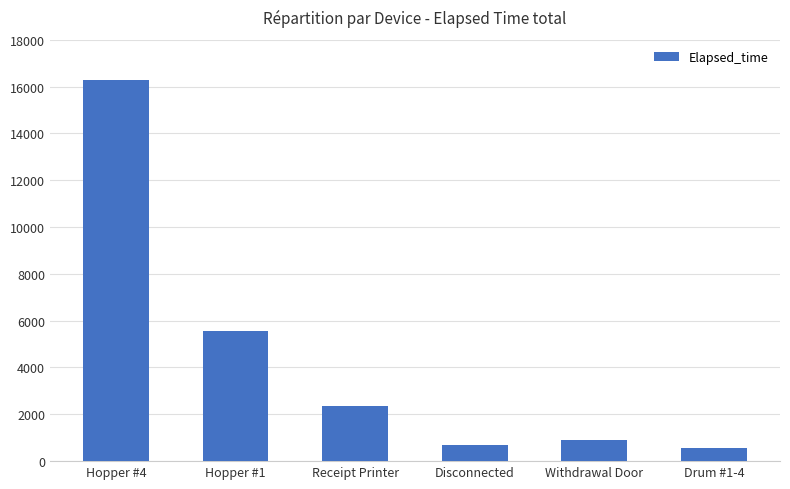

What value does the data have at Hopper #4, to the nearest 100?

16300